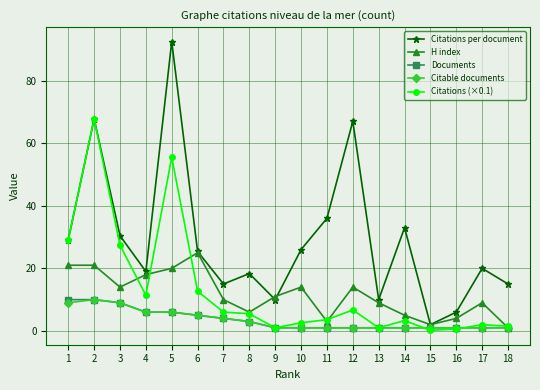

Which series has the largest total across all categories?

Citations per document